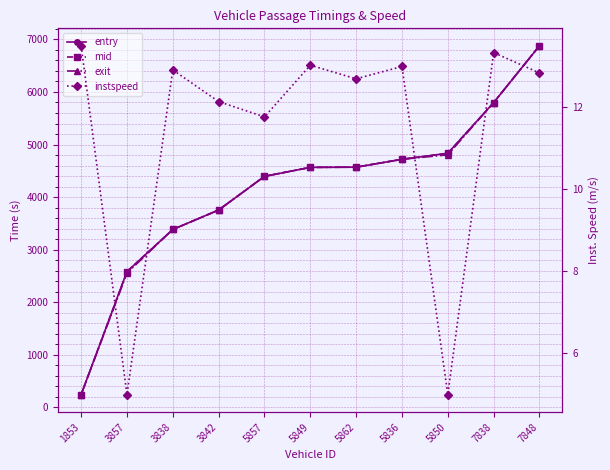

Which label corresponds to the smallest value in the chart?

3857